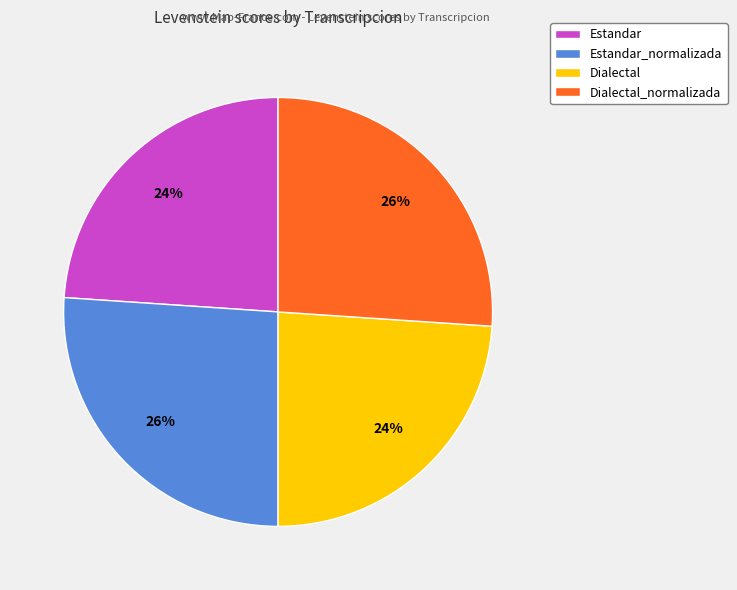

What is the ratio of the value at Estandar to the value at Dialectal?

1.0